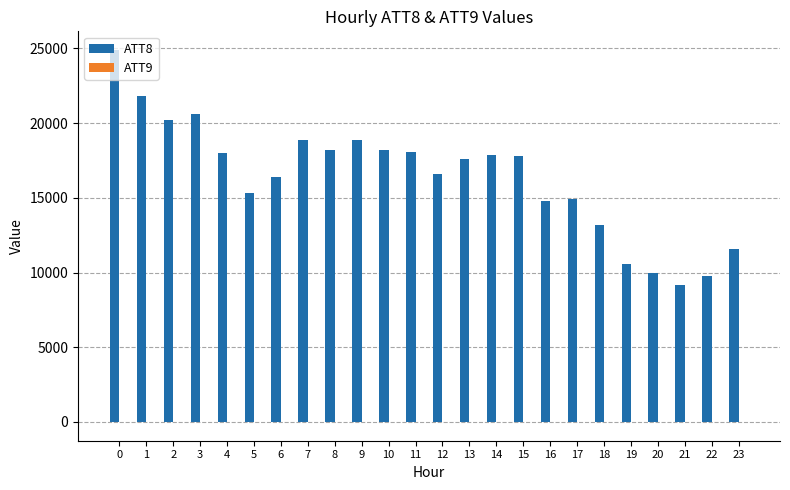

The value of ATT8 at 5 is 15300.0. True or false?

True